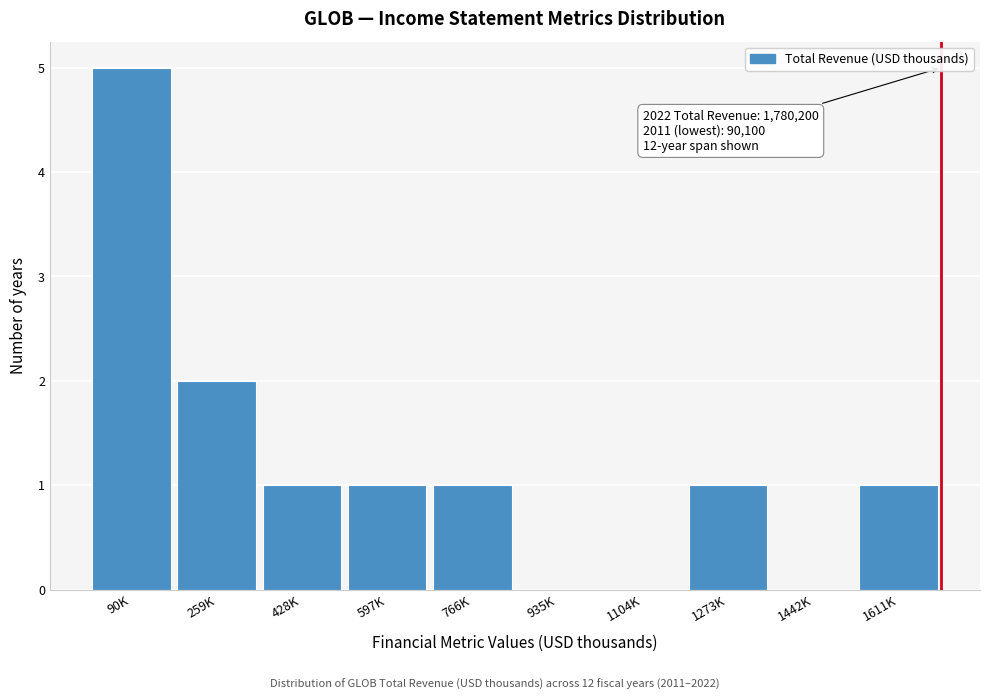

Reading left to right, what are all the values shown in this chart?

90K=5	259K=2	428K=1	597K=1	766K=1	935K=0	1104K=0	1273K=1	1442K=0	1611K=1